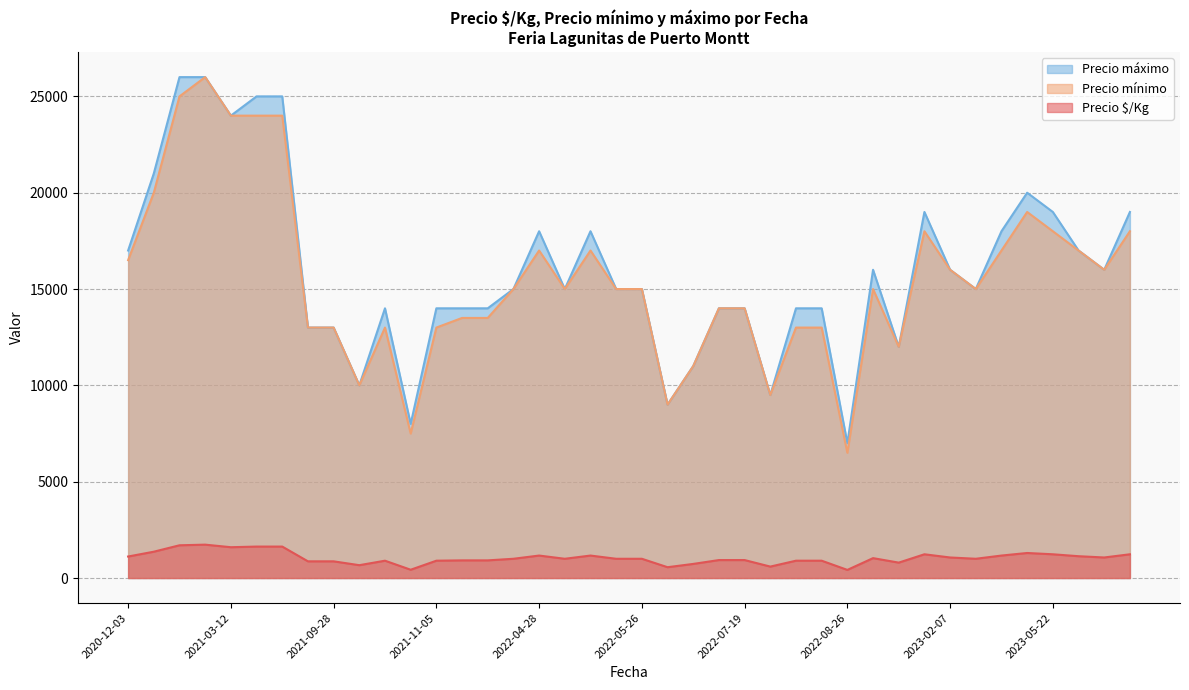

True or false: Precio $/Kg and Precio máximo cross at least once.

False